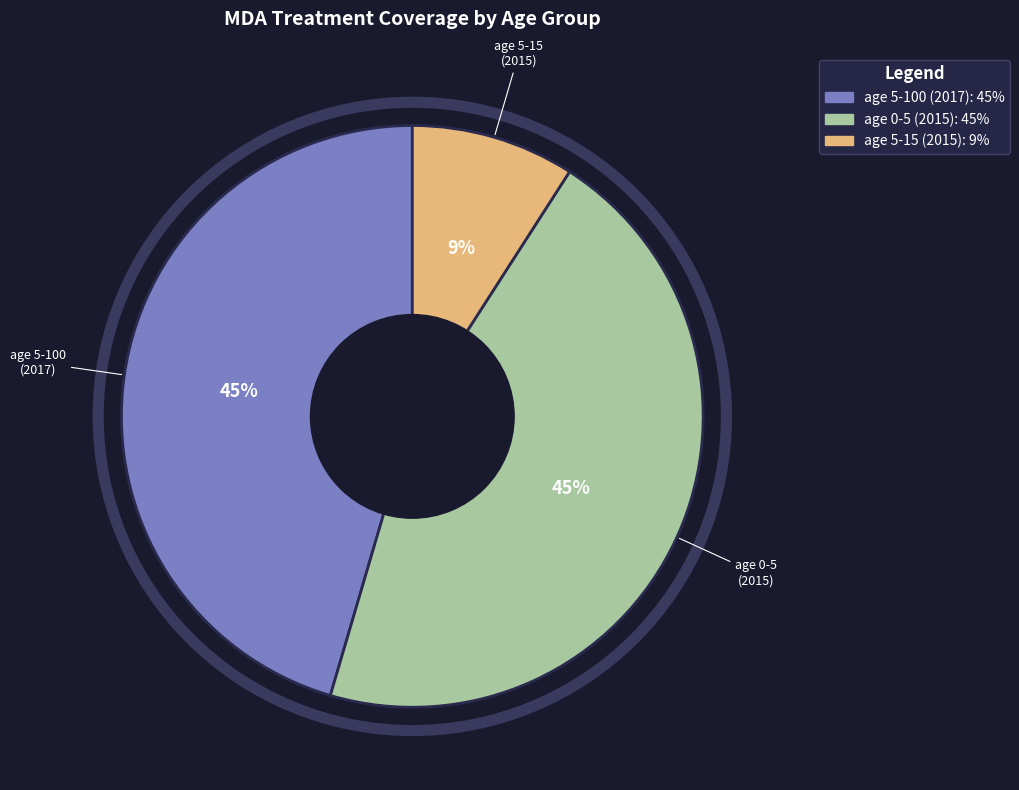

Count the number of slices in the pie.

3